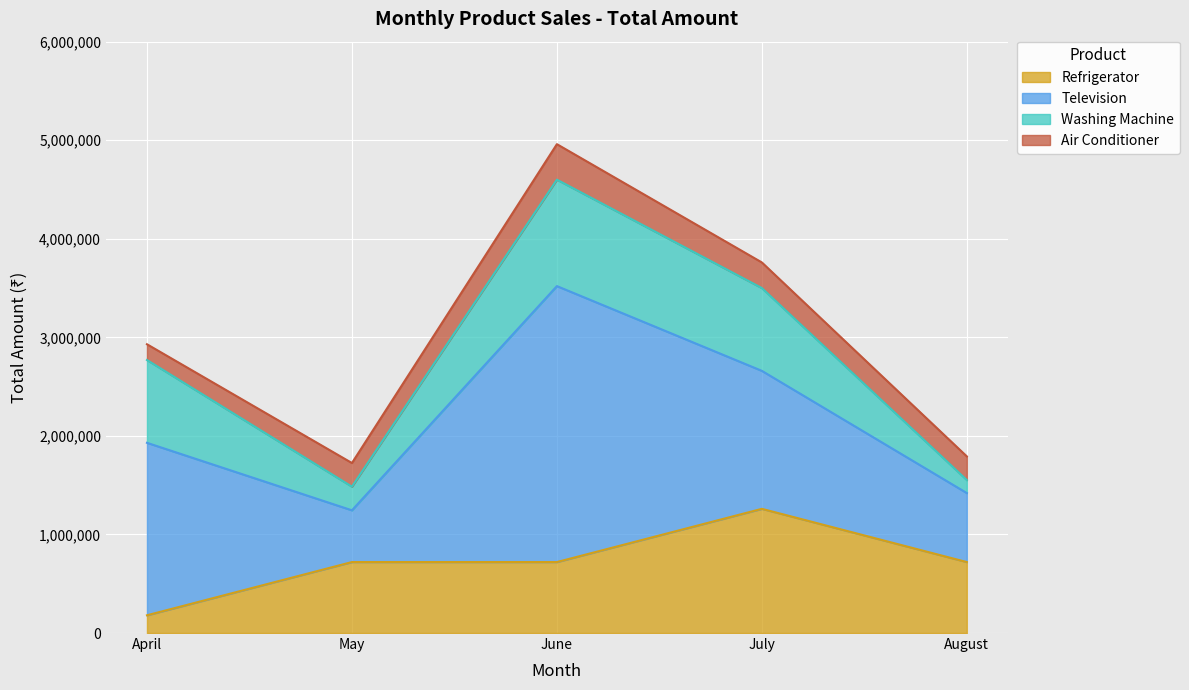

What is the smallest value displayed?

132000